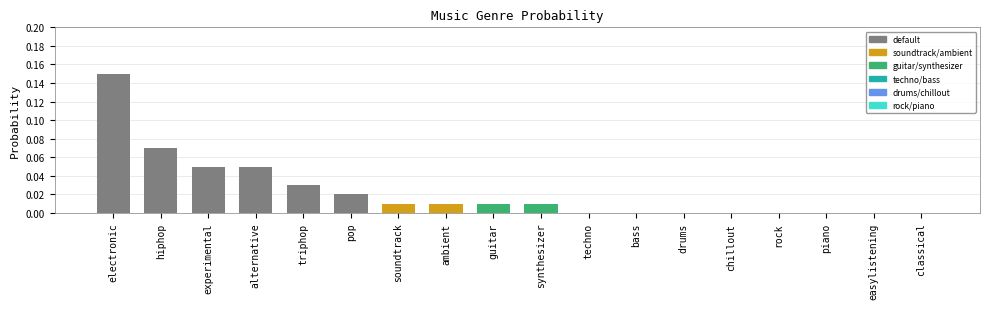

True or false: the data shows 0.0 at bass.

True